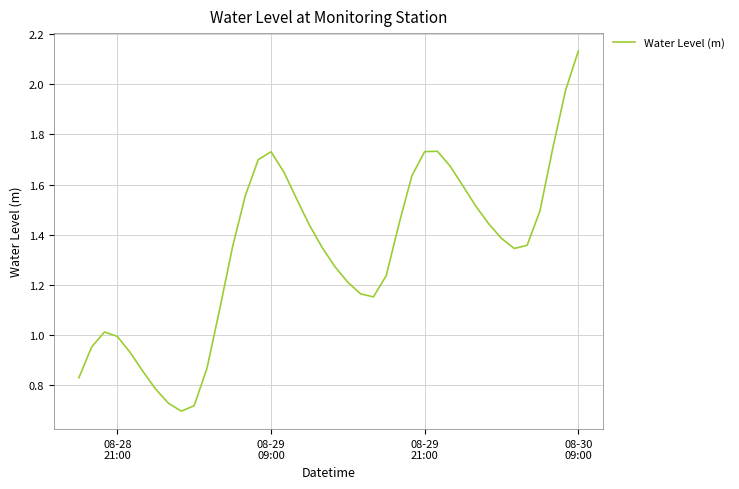

What is the difference between the second highest and second lowest values?

1.3